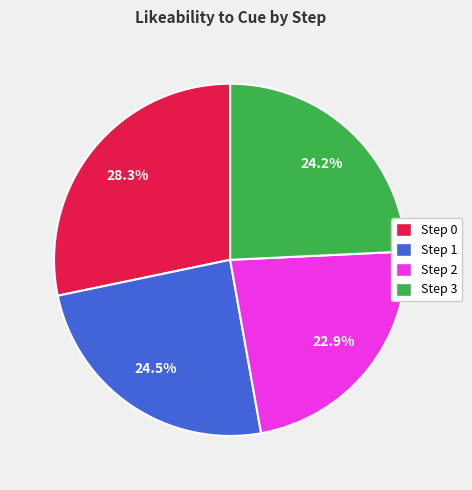

What percentage is NOT represented by Step 3?

75.8%